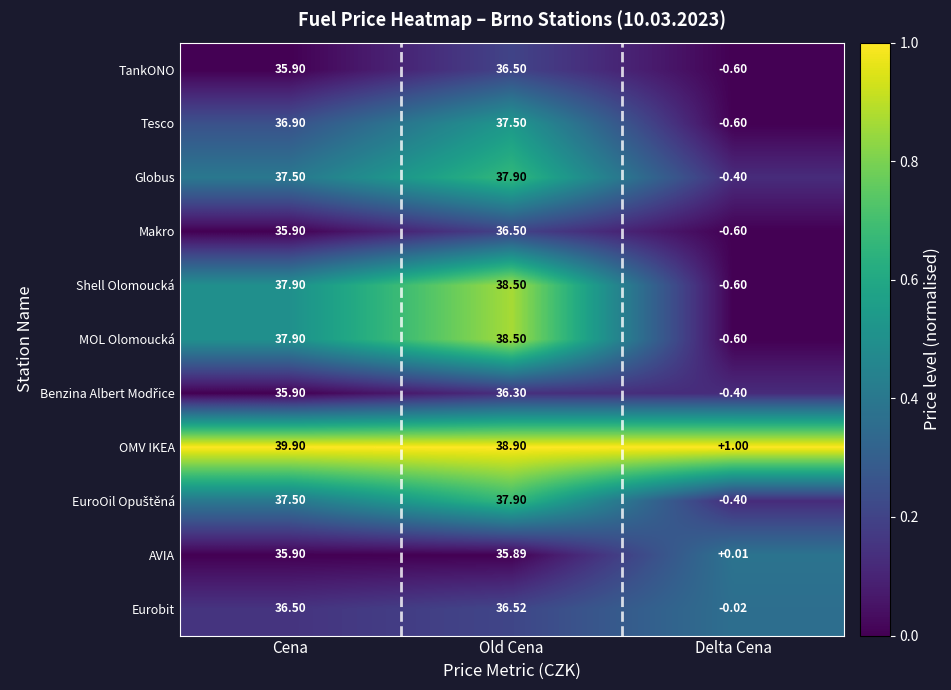

Where is AVIA nearest to the value 17?

Delta Cena